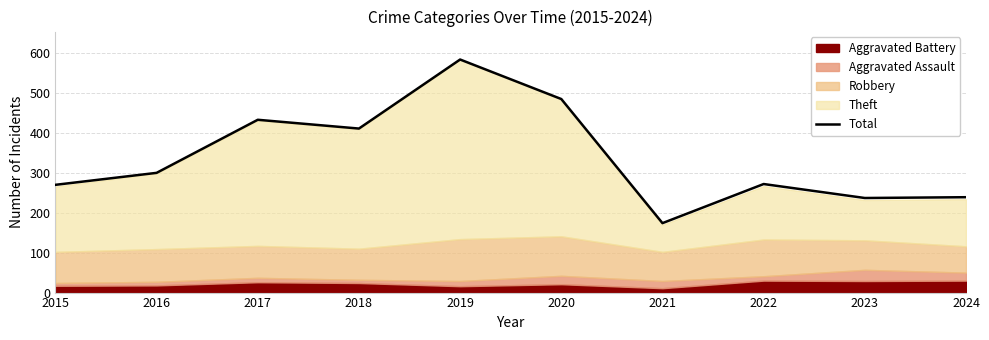

What is the approximate value at 2020, to the nearest 10?

480